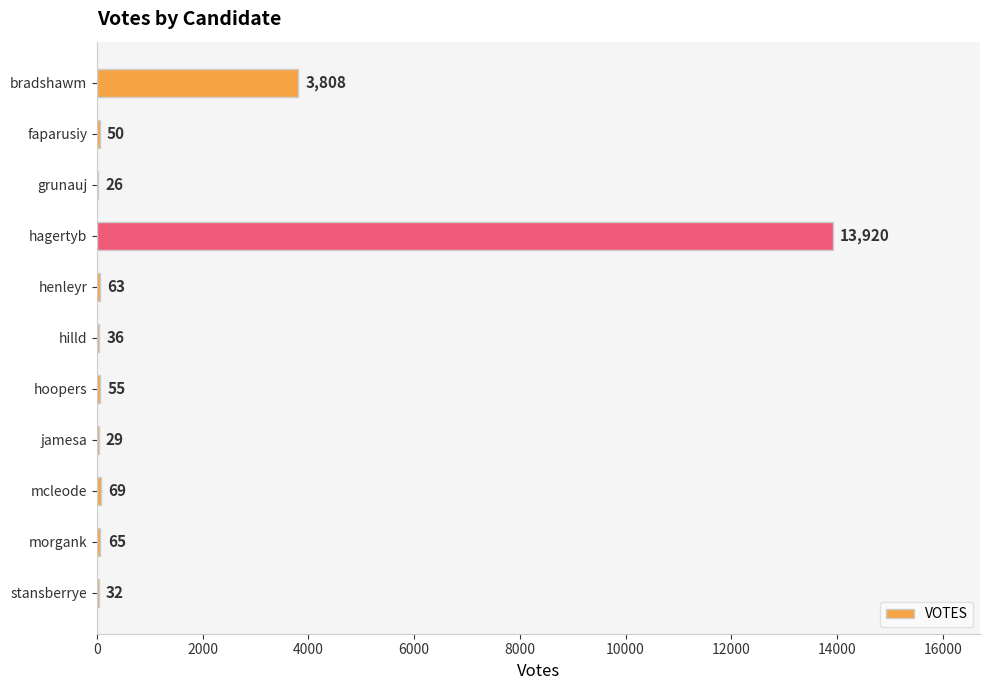

At which category does the chart reach its peak across all series?

hagertyb